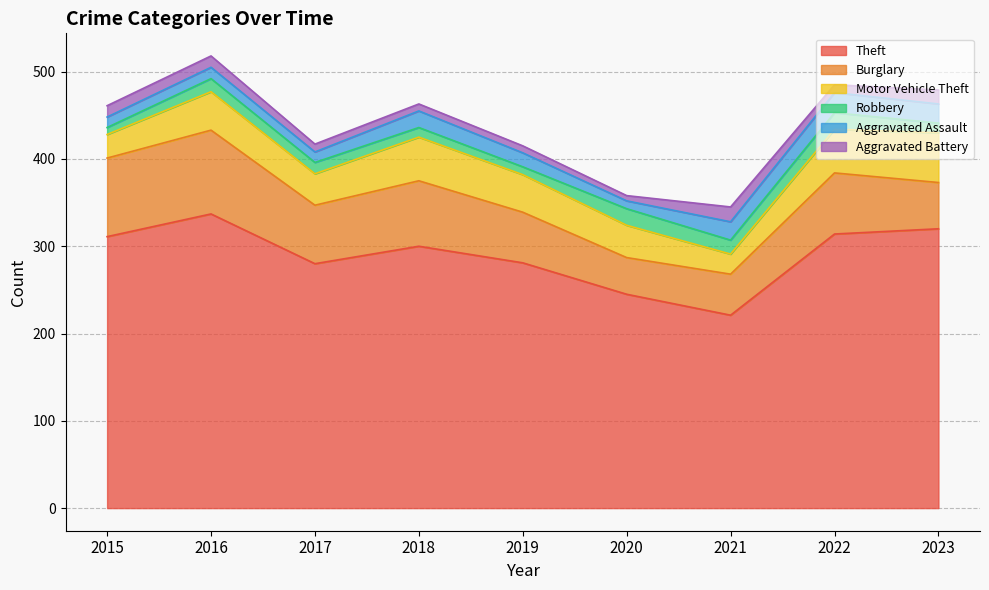

Where does the Motor Vehicle Theft series first go above 43?

2016